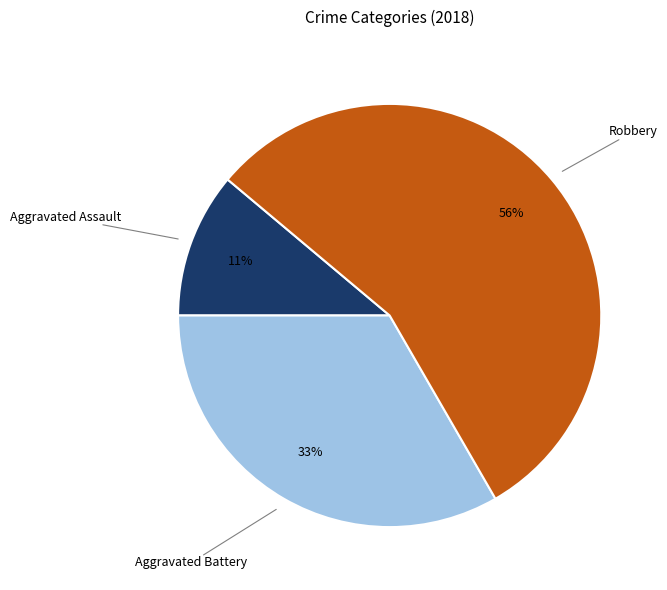

To the nearest percent, what is the average slice percentage?

33%